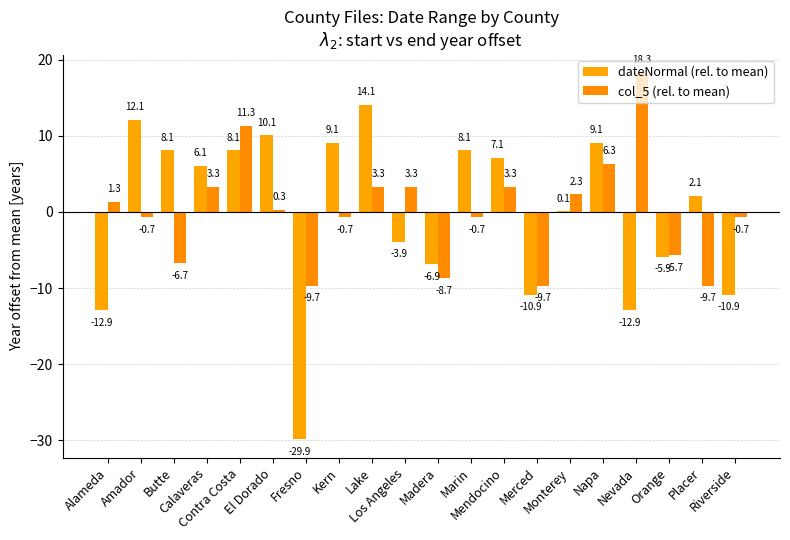

What is the total value across all series at Madera?

-15.6